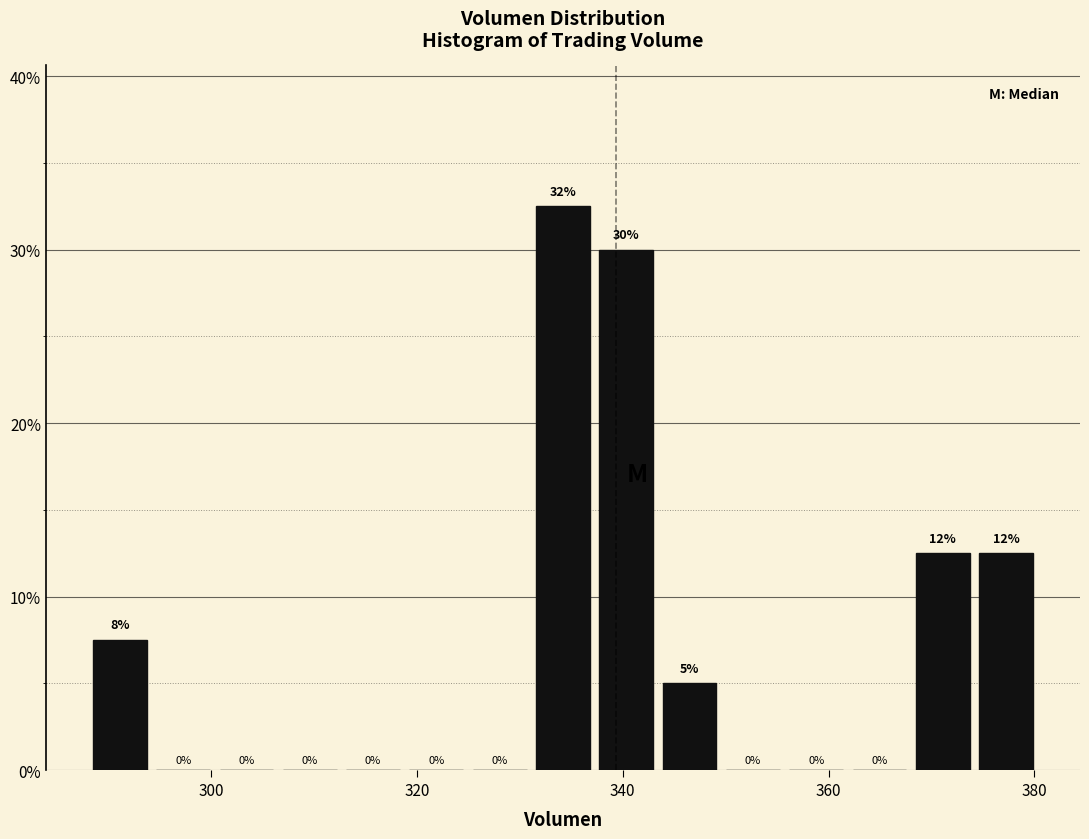

Read against the x-axis, roughly where is the centre of the tallest bar?

334